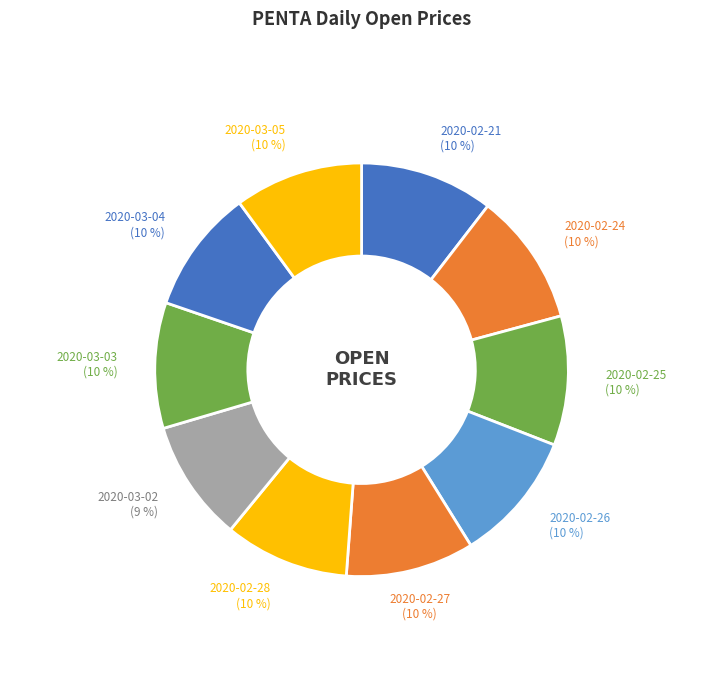

How many segments does this pie chart have?

10